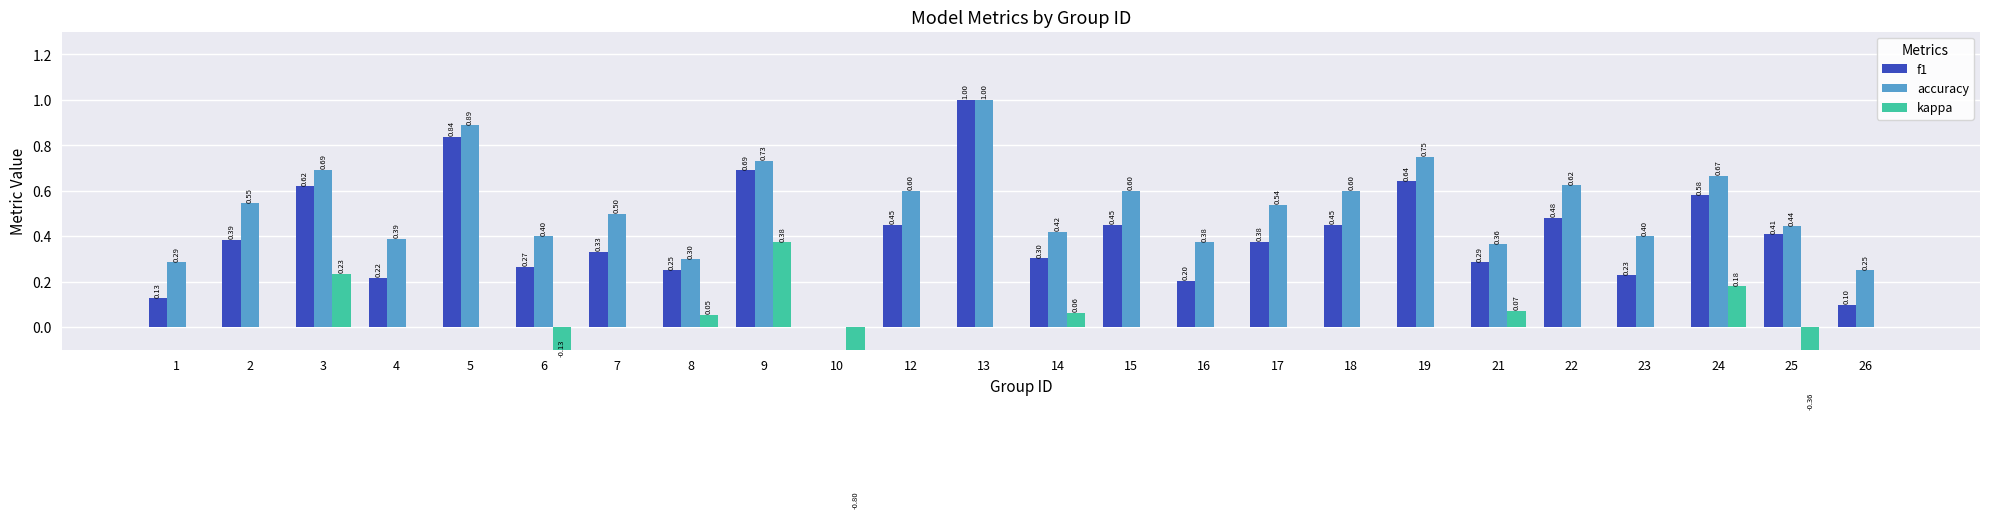

What are all the series names shown in the legend?

f1, accuracy, kappa